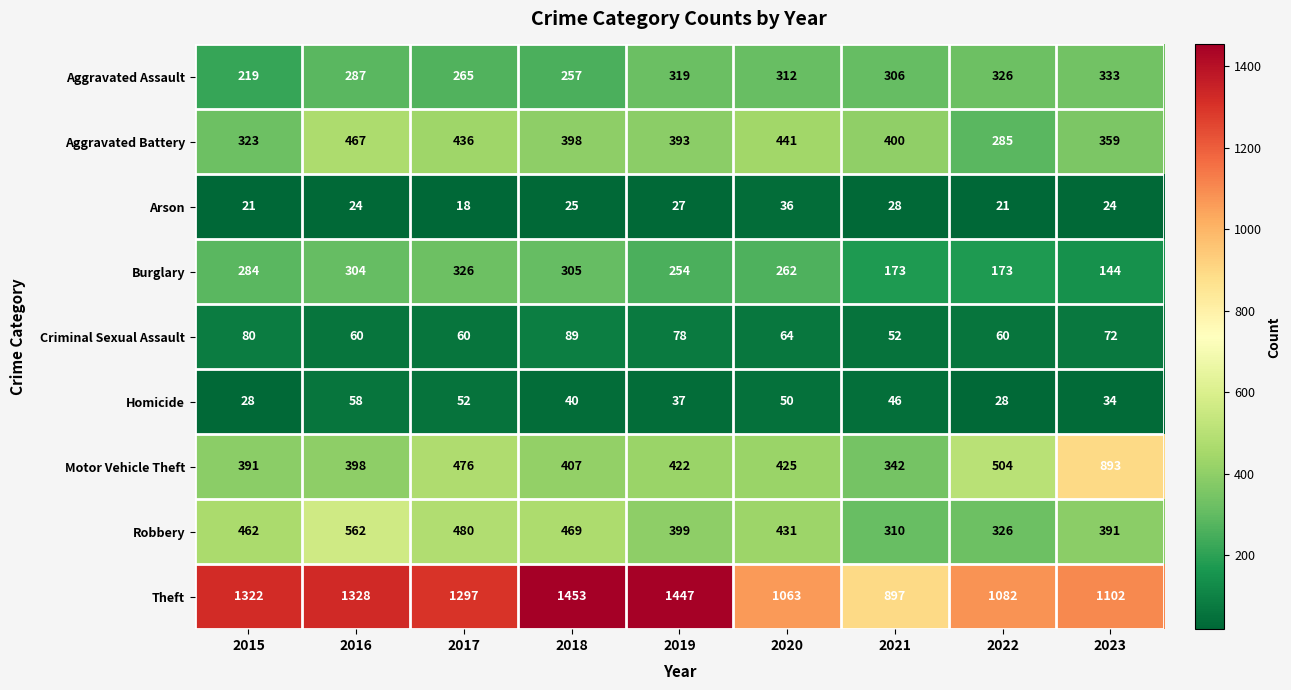

Rank the series by their maximum value, from highest to lowest.

Theft, Motor Vehicle Theft, Robbery, Aggravated Battery, Aggravated Assault, Burglary, Criminal Sexual Assault, Homicide, Arson